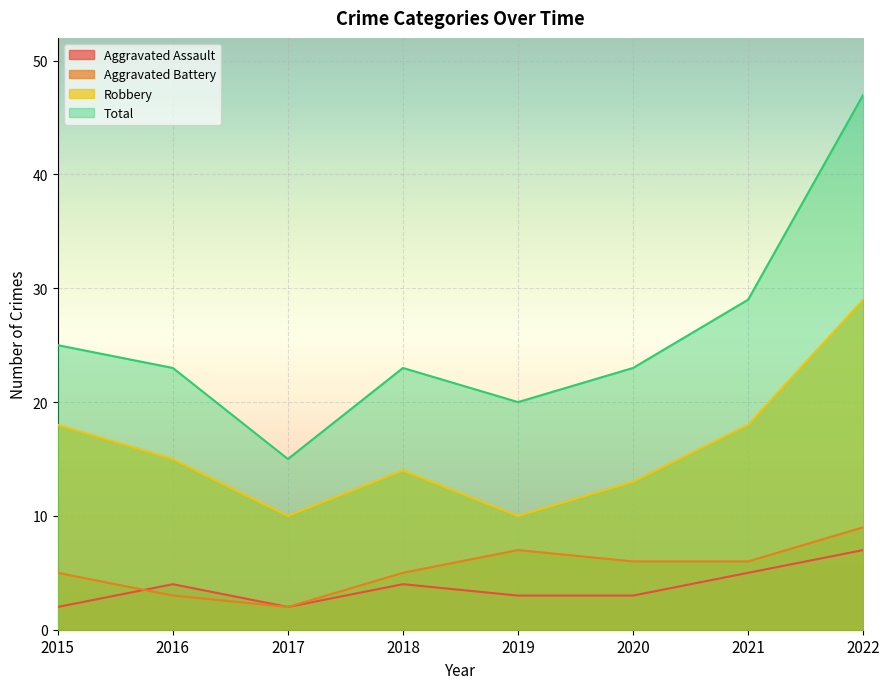

Which series changed the most between 2018 and 2021?

Total